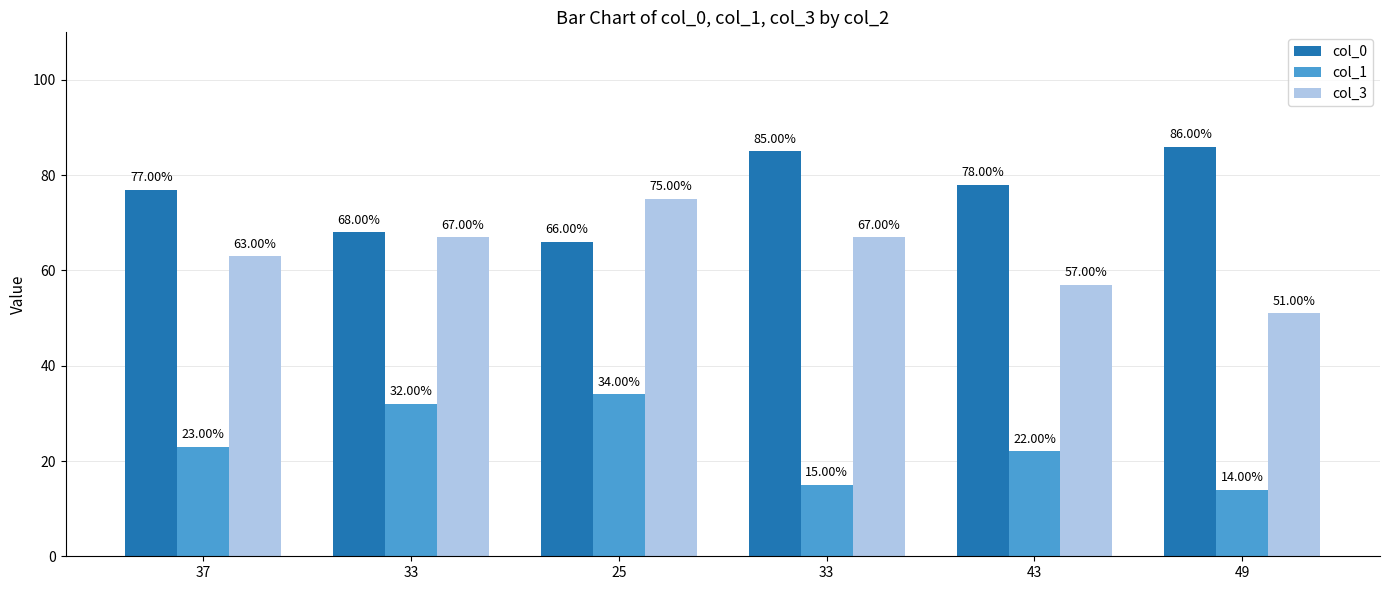

How many data points does each series have?

6